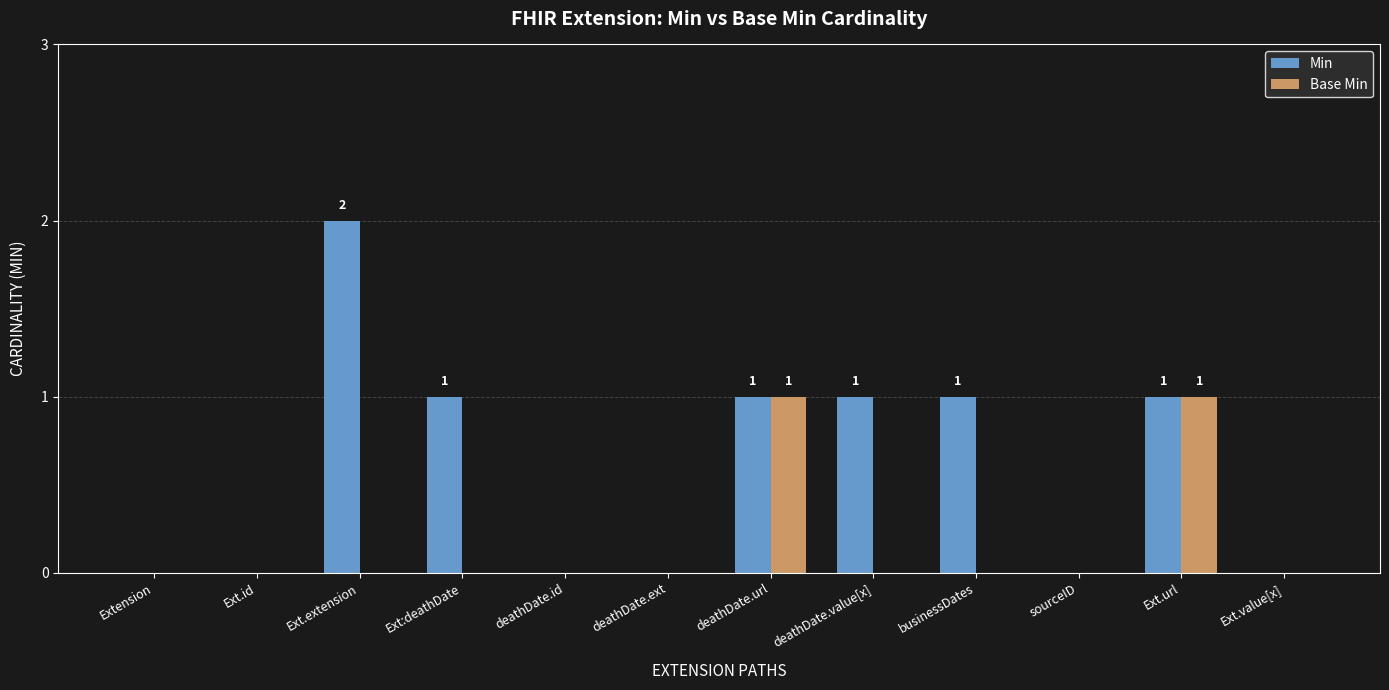

Reading right to left, what are all the values shown in this chart?

Min: Ext.value[x]=0	Ext.url=1	sourceID=0	businessDates=1	deathDate.value[x]=1	deathDate.url=1	deathDate.ext=0	deathDate.id=0	Ext:deathDate=1	Ext.extension=2	Ext.id=0	Extension=0
Base Min: Ext.value[x]=0	Ext.url=1	sourceID=0	businessDates=0	deathDate.value[x]=0	deathDate.url=1	deathDate.ext=0	deathDate.id=0	Ext:deathDate=0	Ext.extension=0	Ext.id=0	Extension=0